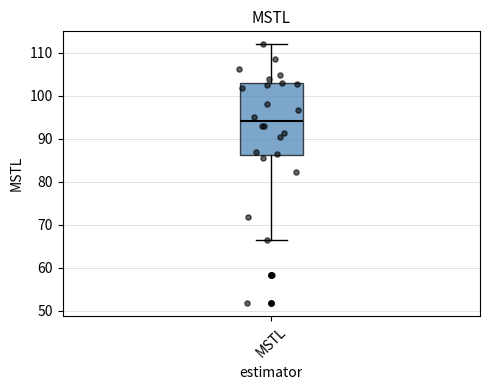

Transcribe this box plot: give where the median line is, the range the box spans, and where the two whiskers end, as read against the y-axis. The values are not printed on the chart, so give them approximately, as read against the axis.

median 94, box 86 to 103, whiskers 67 to 112